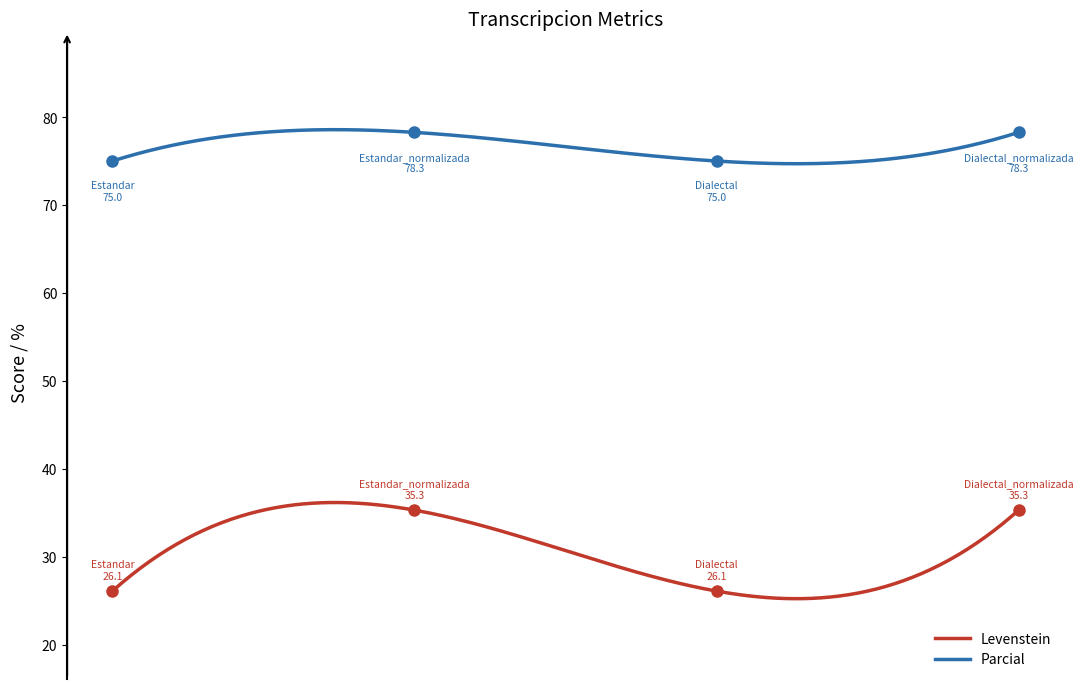

At how many categories does at least one series exceed 34?

4